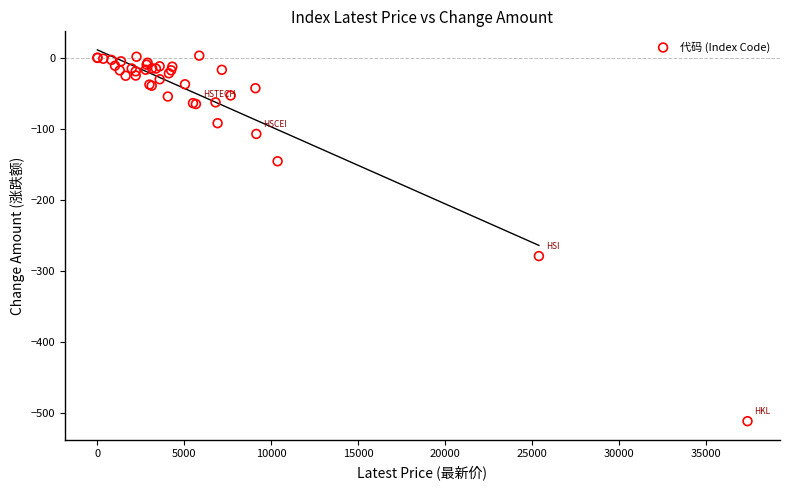

What Y value in the scatter plot is closest to -254?

-278.8